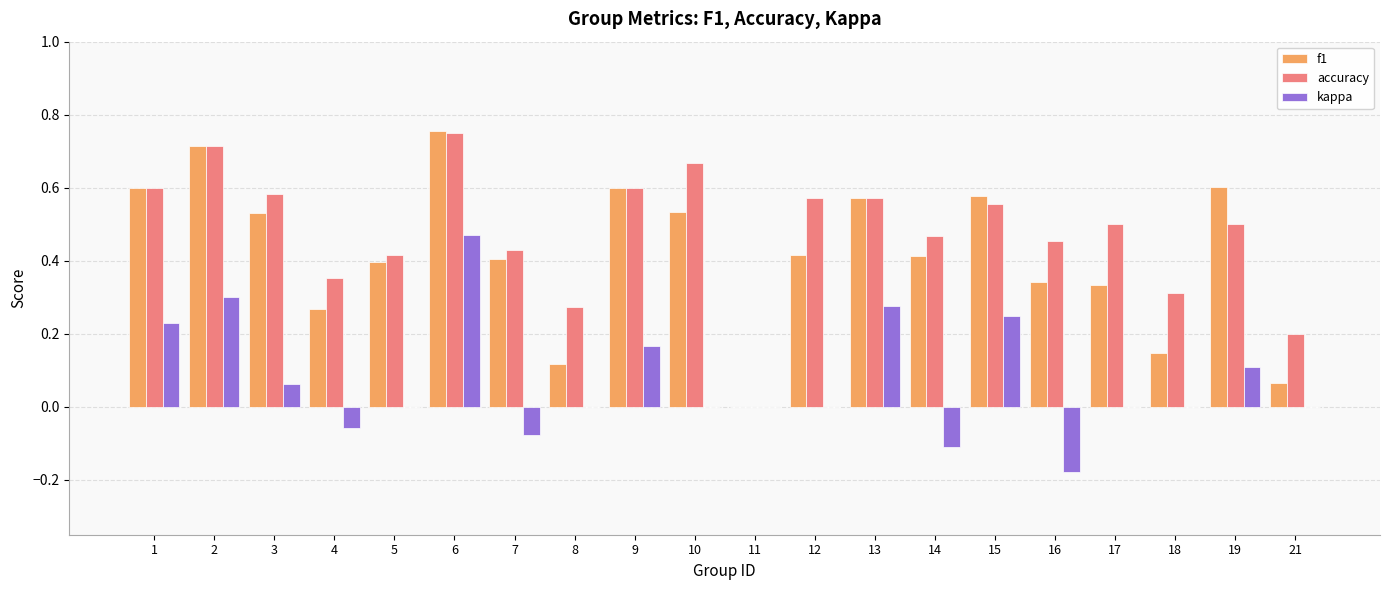

Which series has the largest total across all categories?

accuracy